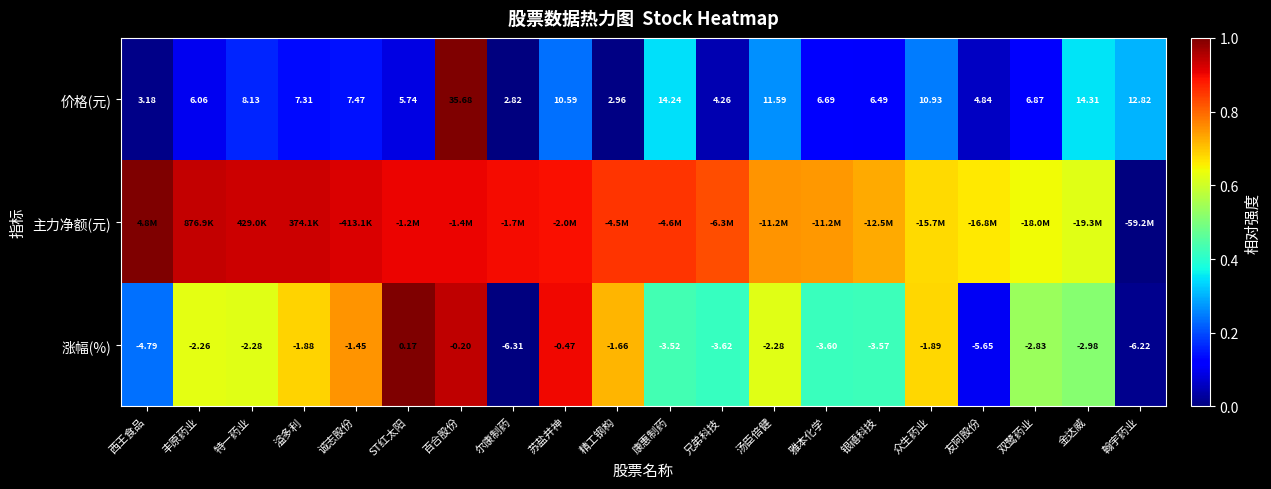

Where does the 涨幅(%) series first go above -2?

溢多利